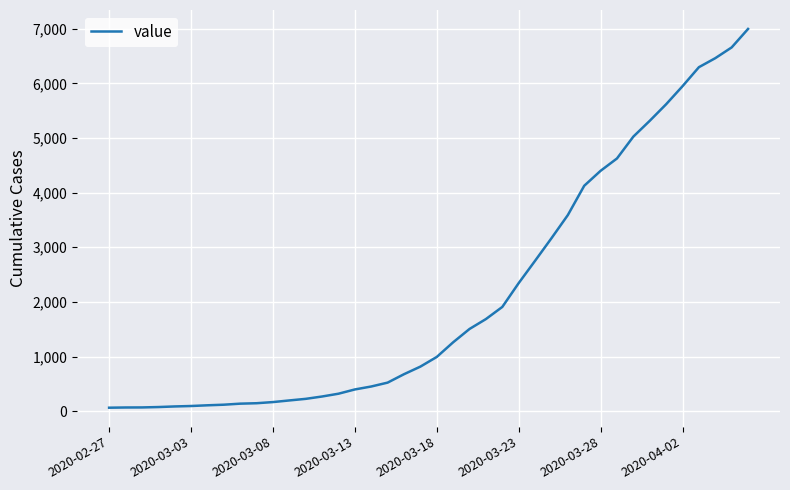

What is the difference between the maximum and minimum values?

6931